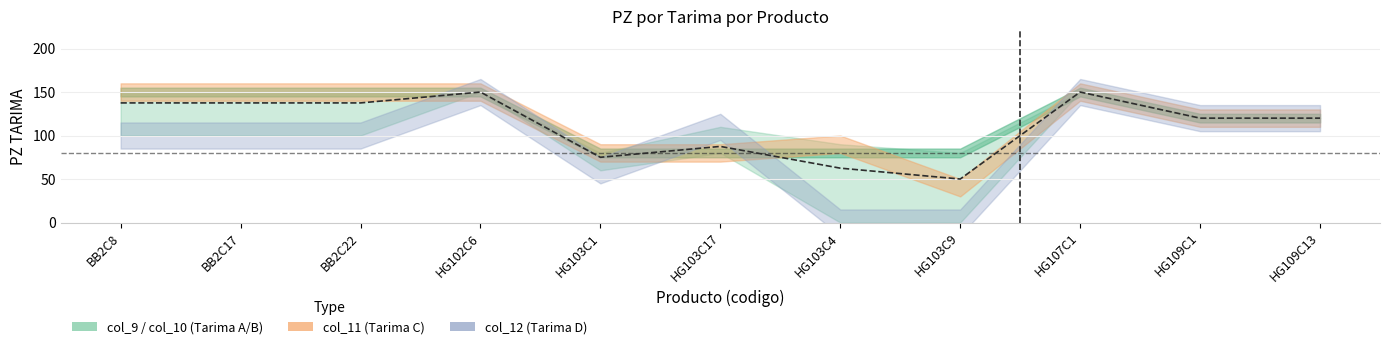

What is the value of the col_9 point at the 7th from the left?

80